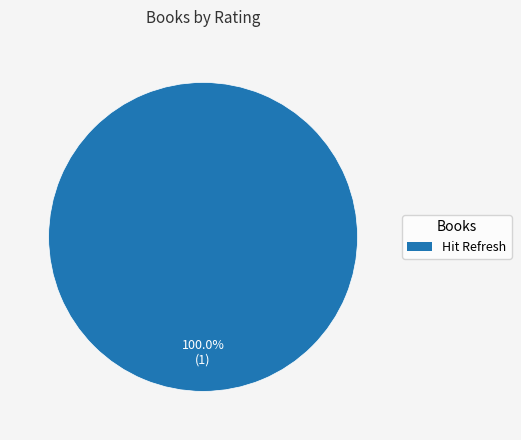

Is there any slice that represents more than half of the pie?

Yes